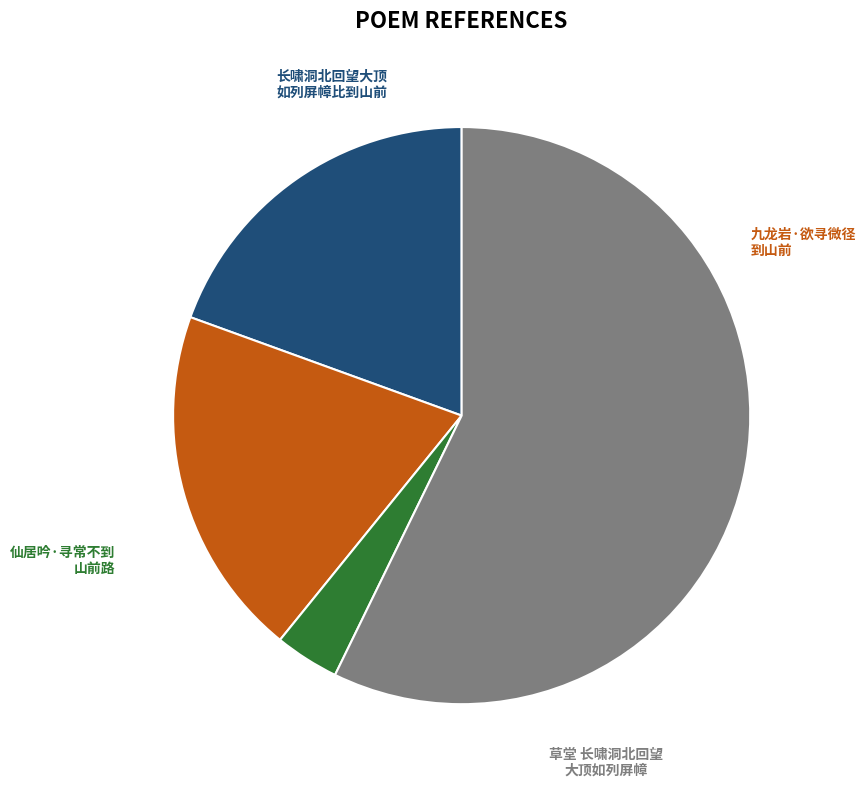

Is there any slice that represents more than half of the pie?

Yes